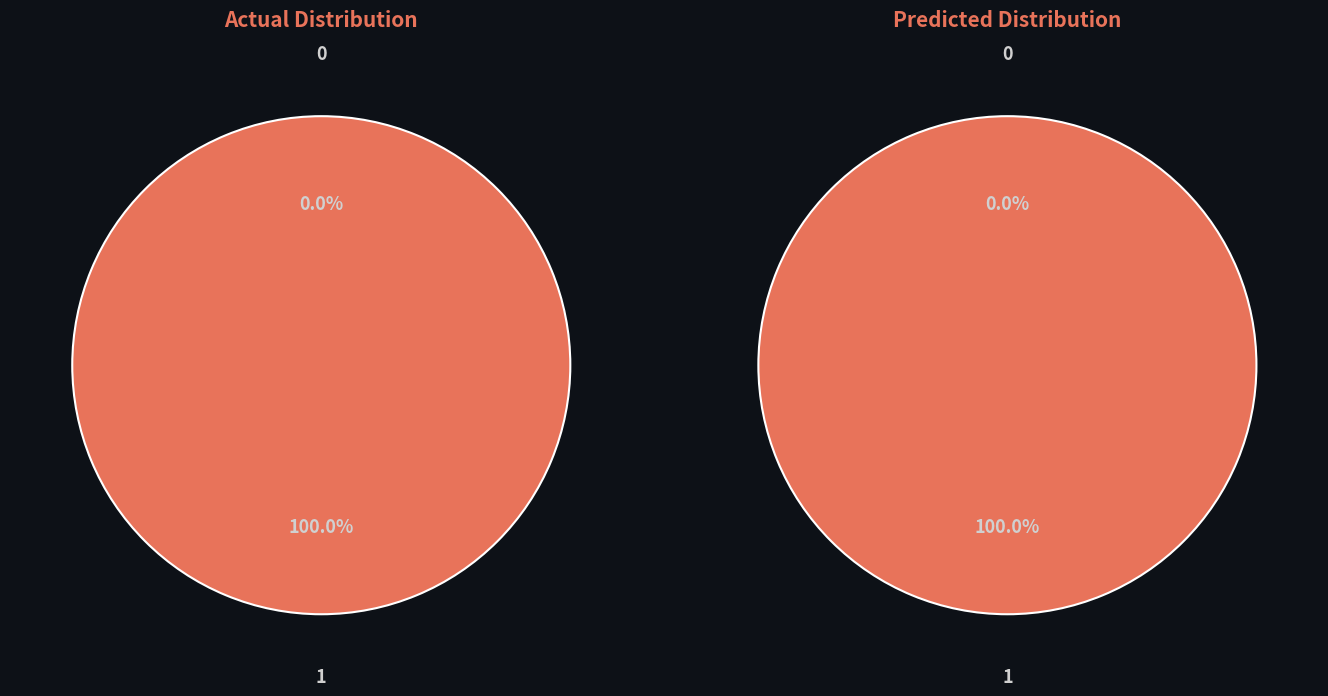

Does any single category account for the majority?

Yes